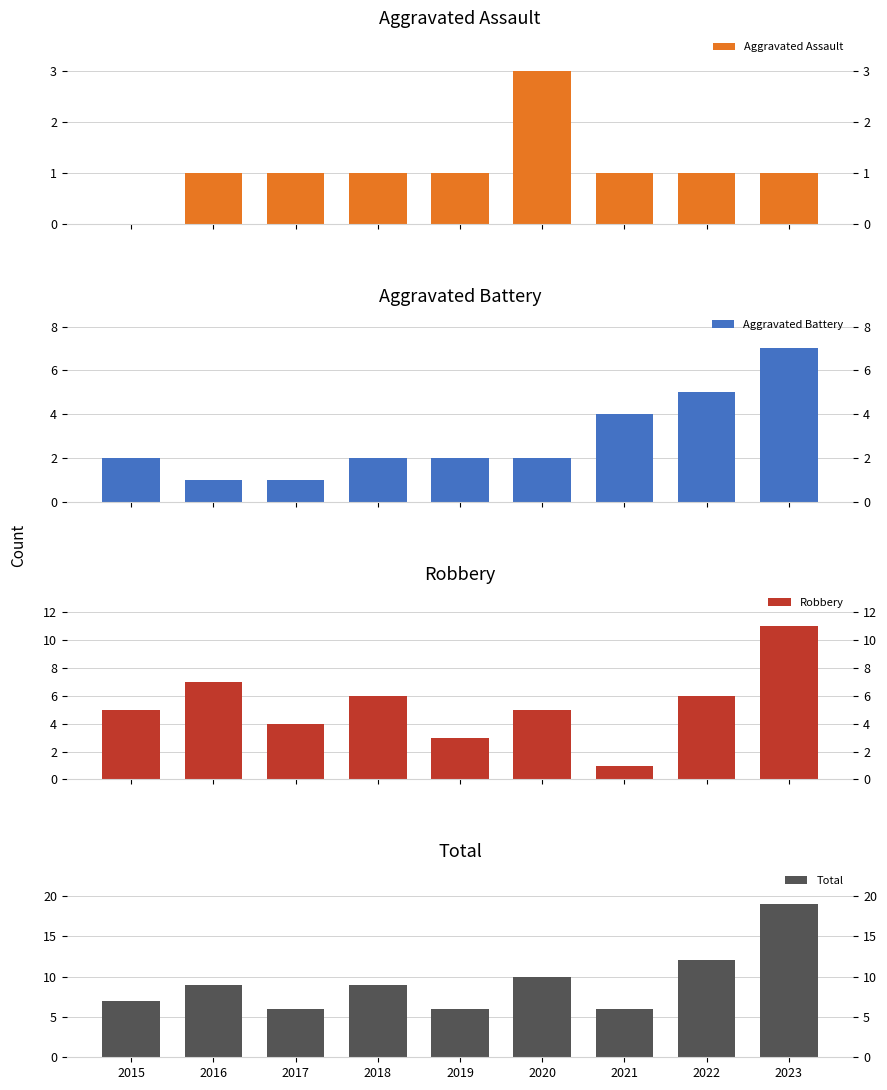

What is the maximum value for Aggravated Battery?

7